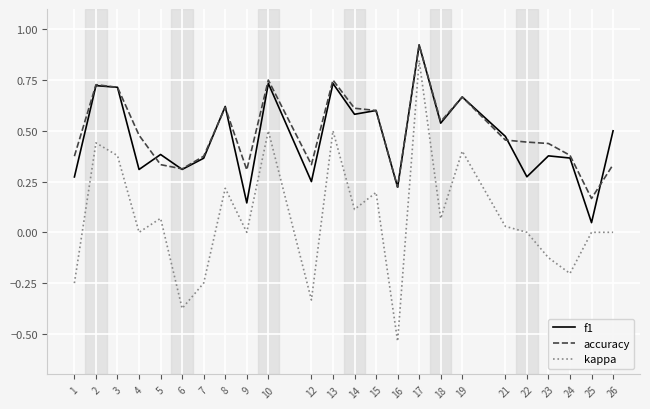

At which label does accuracy reach its minimum?

25